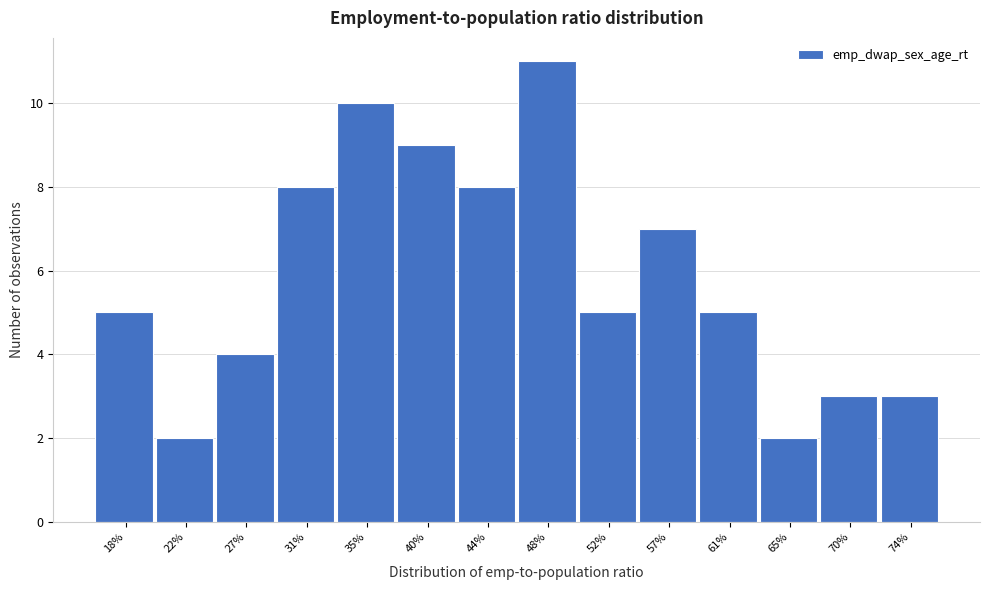

Reading left to right, list all the values displayed in this chart.

5	2	4	8	10	9	8	11	5	7	5	2	3	3